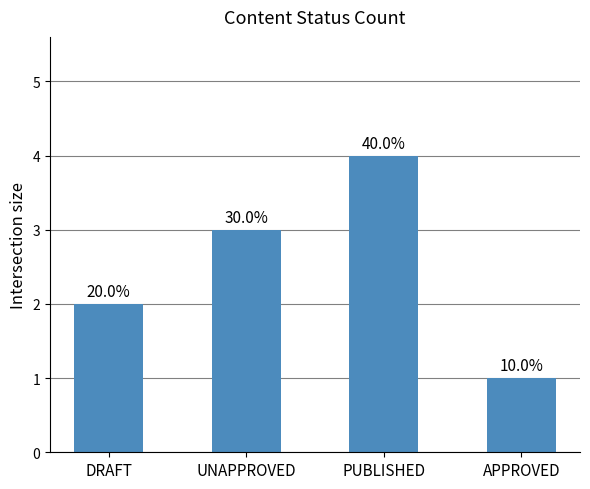

Reading right to left, what are all the values shown in this chart?

APPROVED=1	PUBLISHED=4	UNAPPROVED=3	DRAFT=2